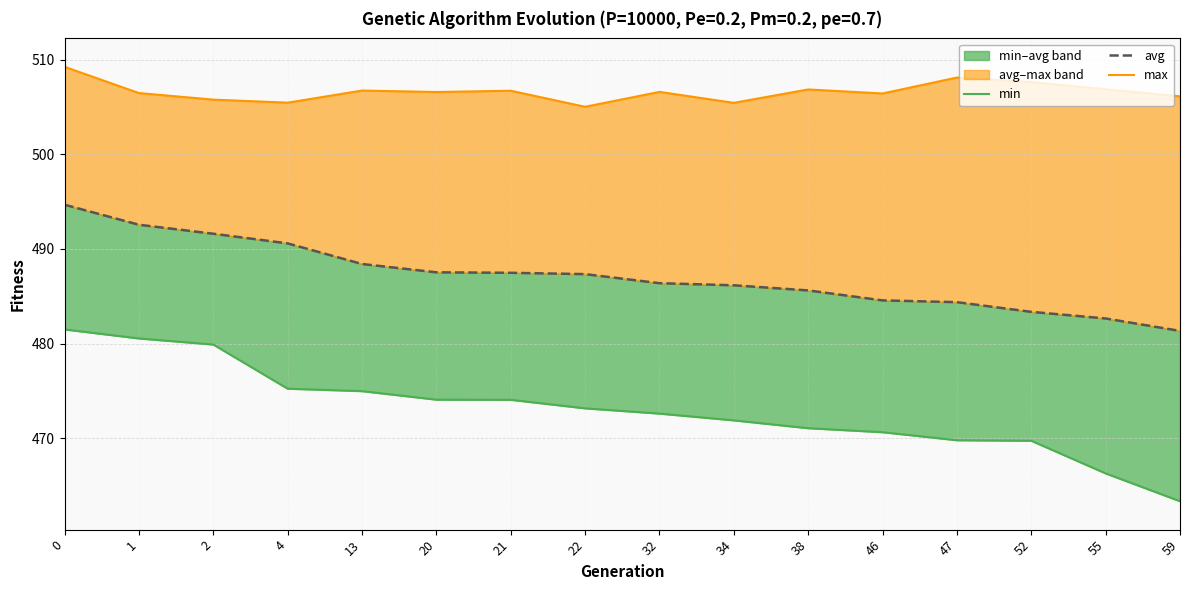

True or false: min and max cross at least once.

False